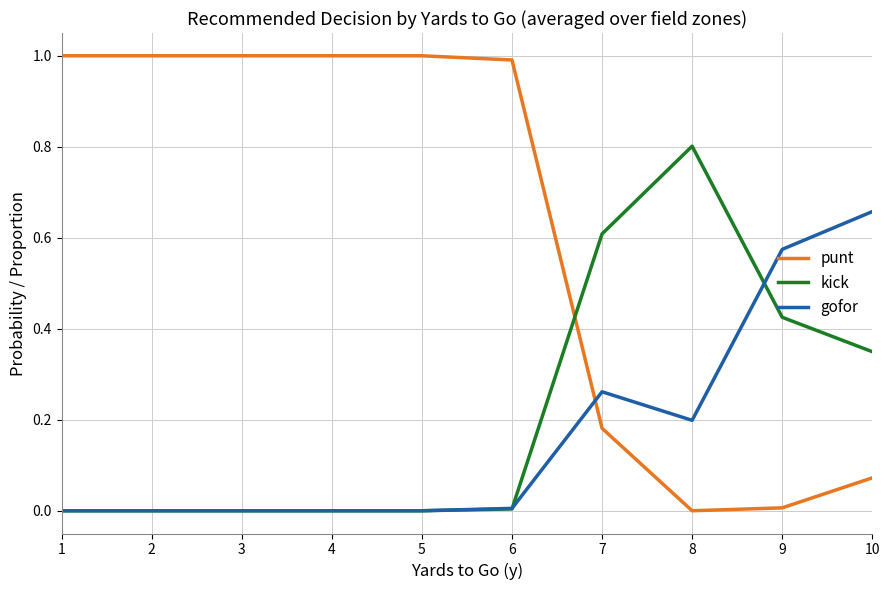

Is this an area chart (filled region under the line)?

No